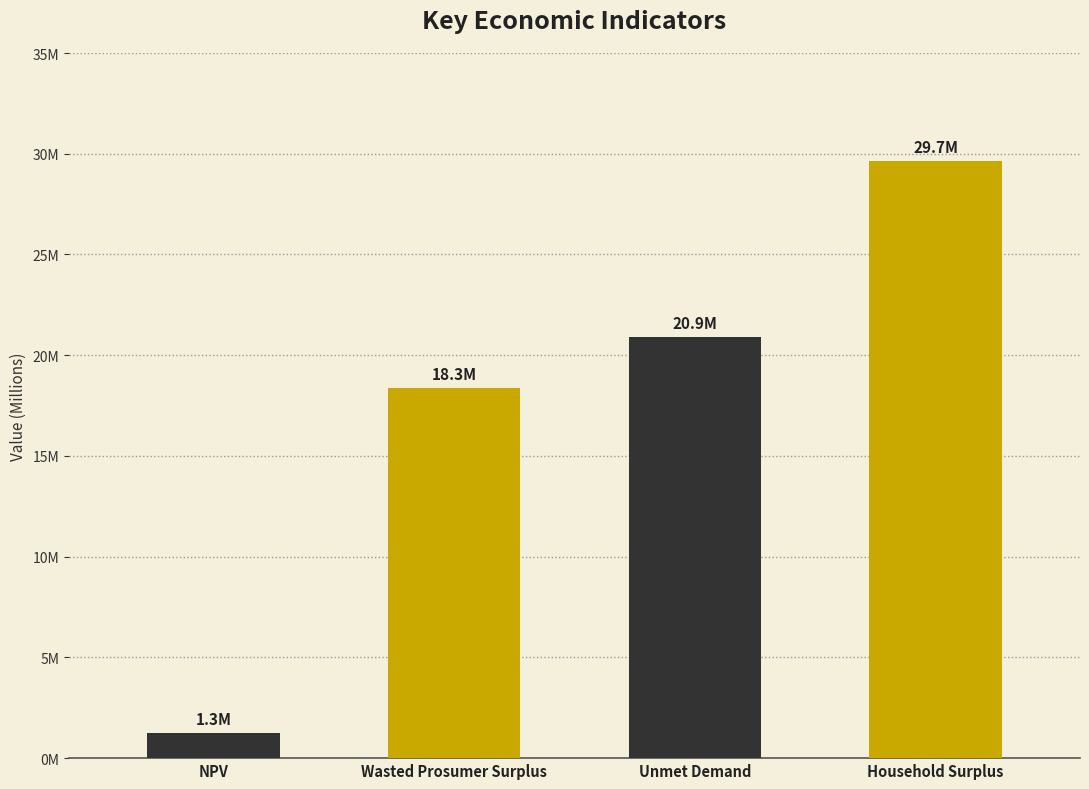

Which label corresponds to the largest value in the chart?

Household Surplus